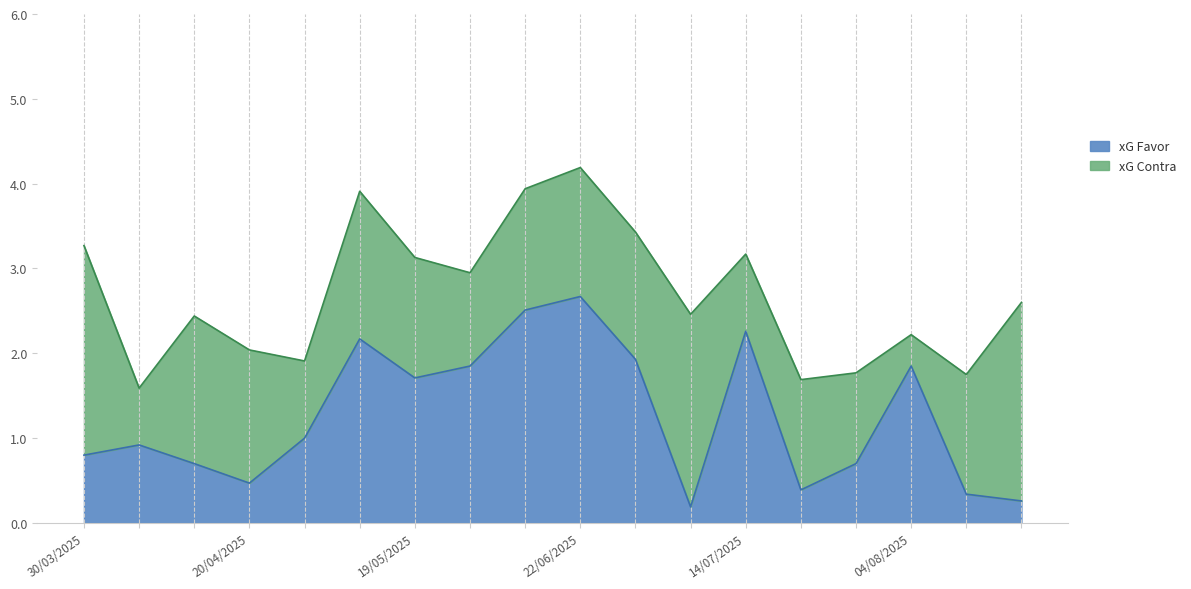

What is the sum of all values?

22.7